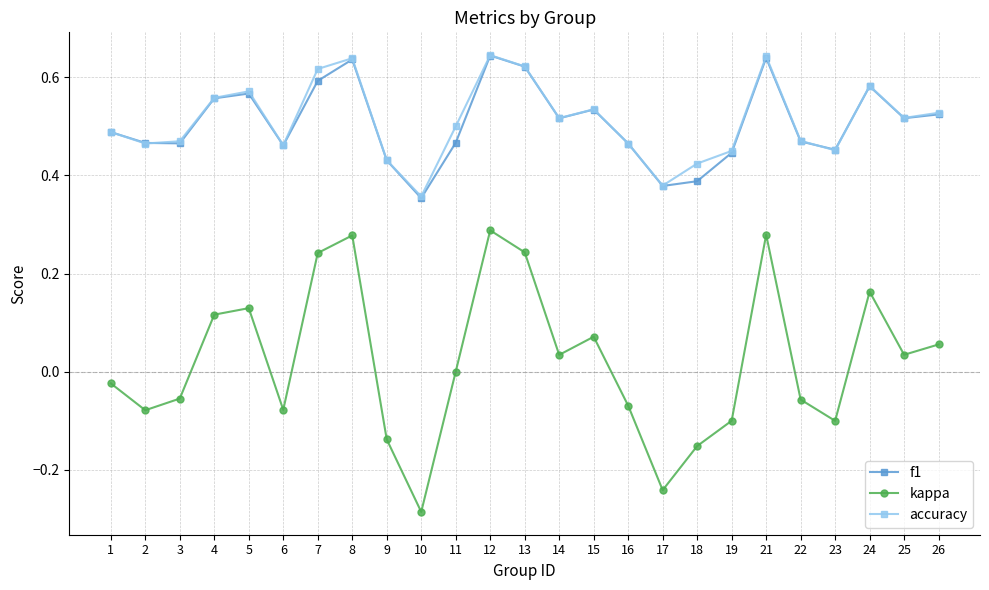

What are all the series names shown in the legend?

f1, kappa, accuracy